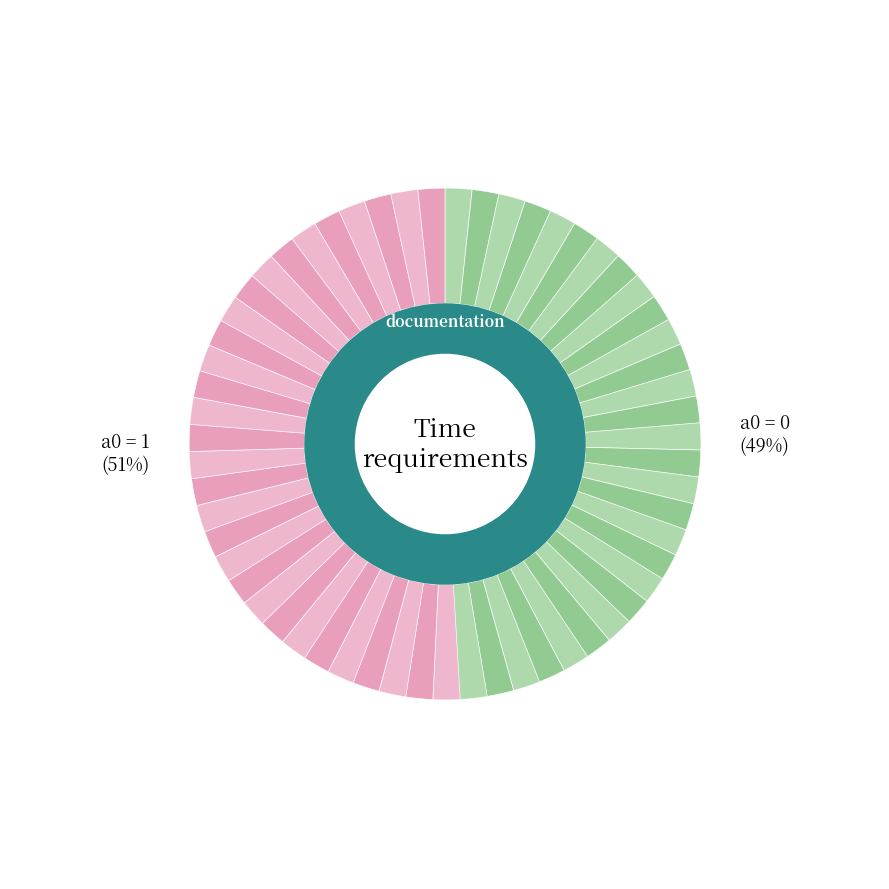

What percentage do a0=1 and a0=0 together represent?

100.0%